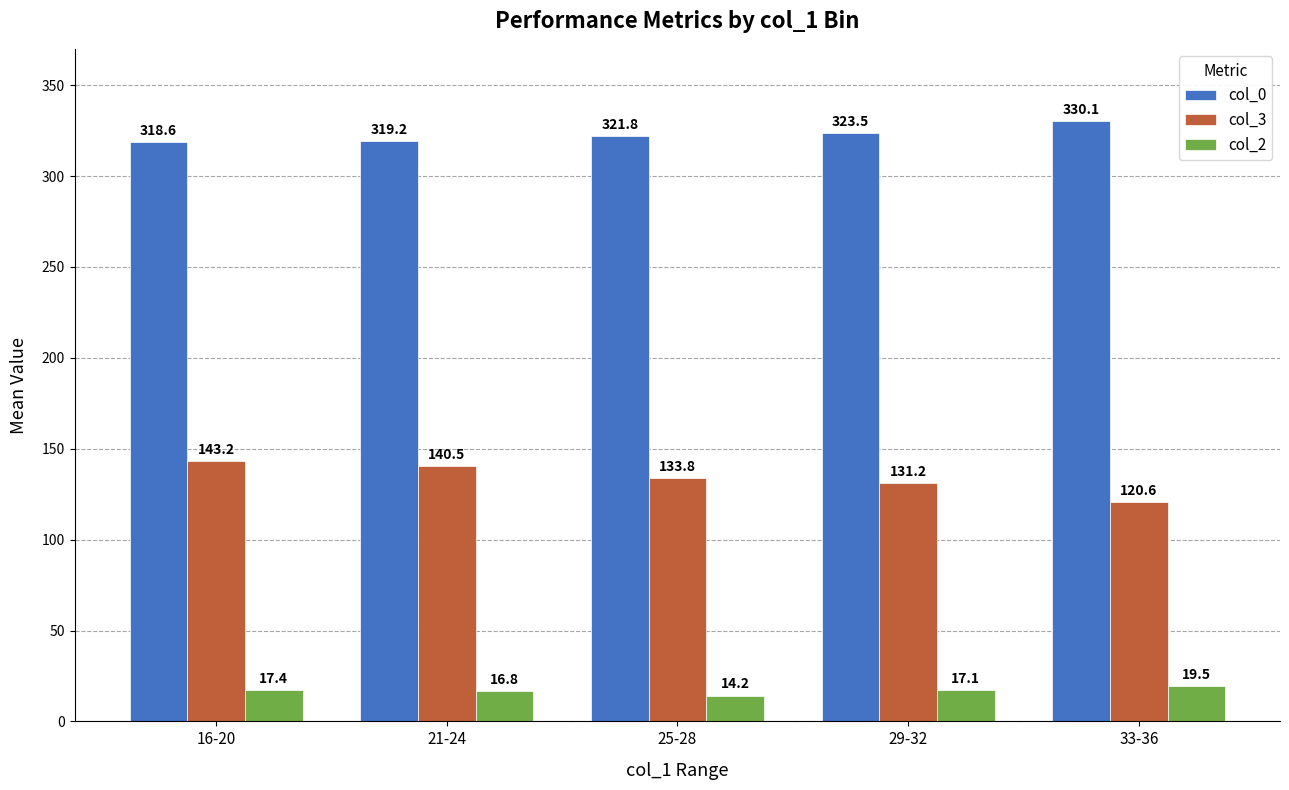

What is the difference between the second highest and minimum values in the col_2 series?

3.2